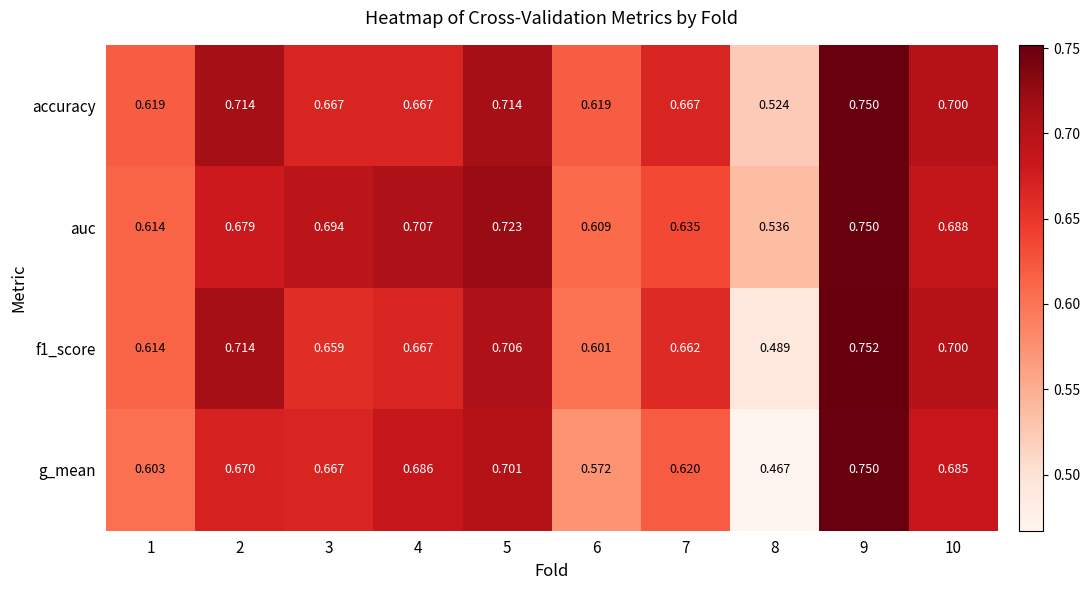

What is the total value across all series at 10?

2.8